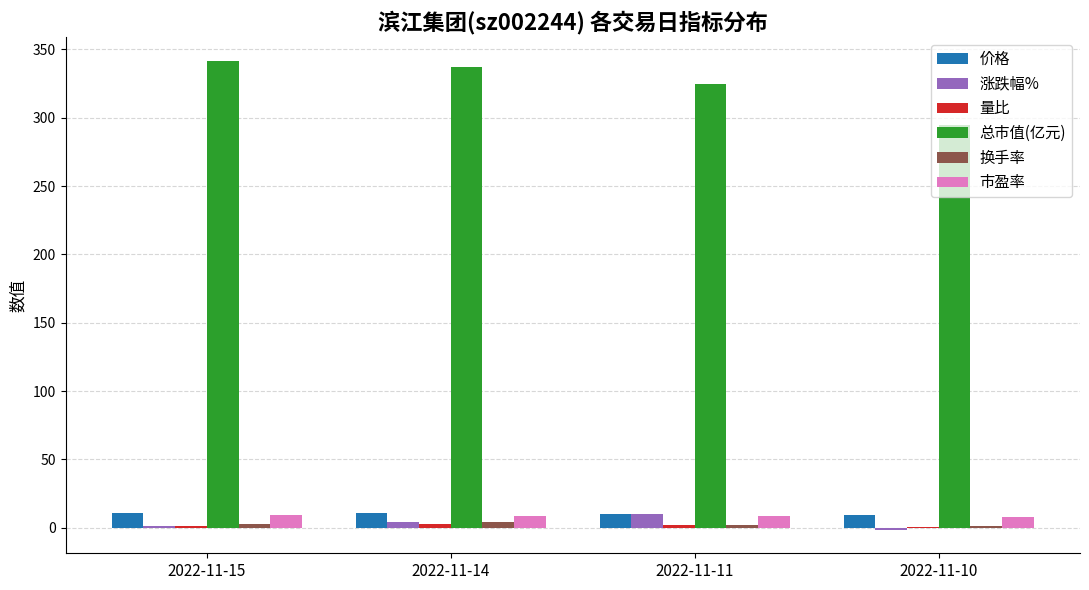

What is the sum of all 涨跌幅% values?

13.8